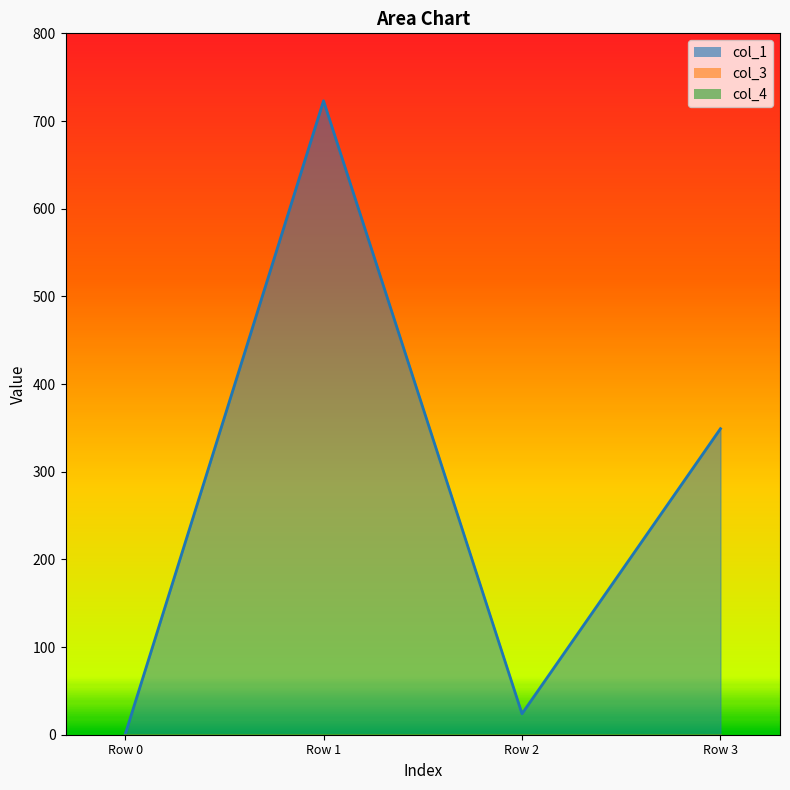

Reading left to right, extract all data points from this chart.

col_1: Row 0=0.0	Row 1=723.0	Row 2=23.9	Row 3=349.1
col_3: Row 0=0.0	Row 1=0.0	Row 2=0.0	Row 3=0.0
col_4: Row 0=0.0	Row 1=0.0	Row 2=0.0	Row 3=0.0